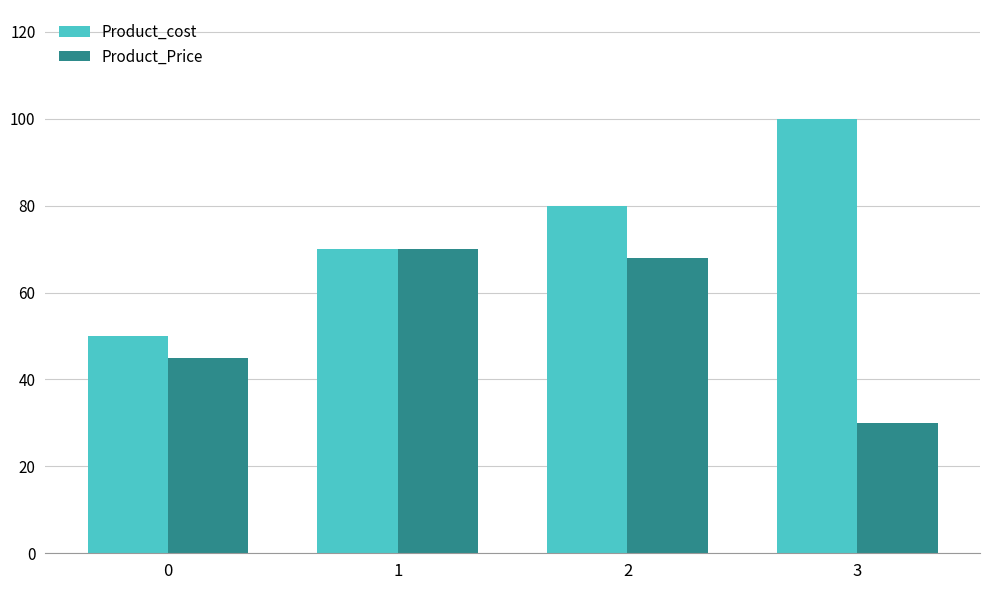

How many series are shown in this chart?

2